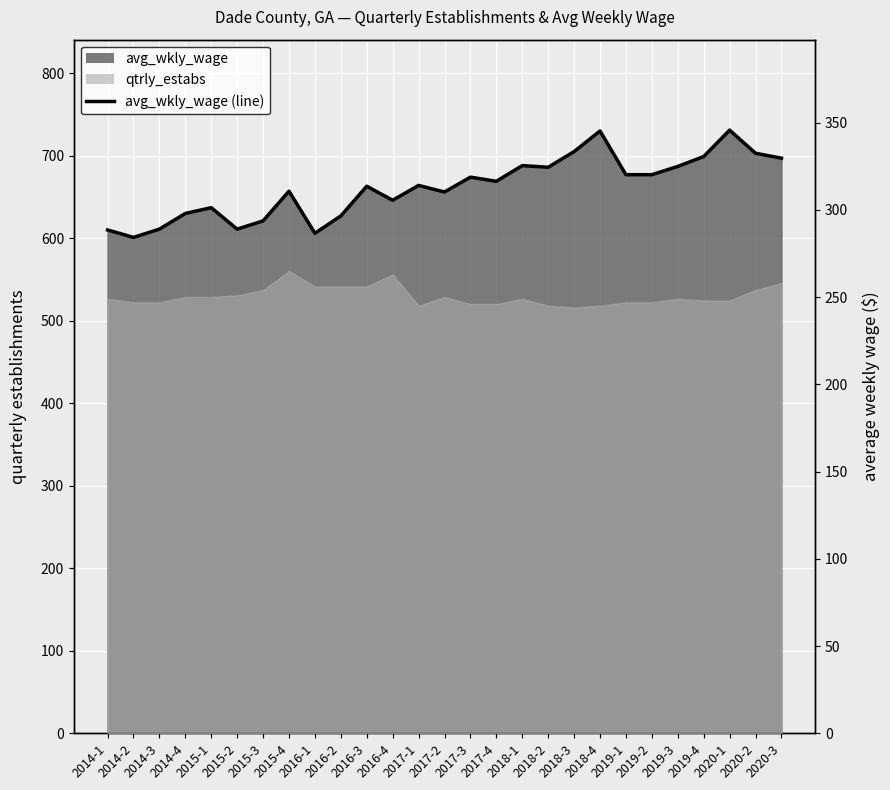

Rank the categories by value from highest to lowest.

2020-1, 2018-4, 2018-3, 2020-2, 2019-4, 2020-3, 2018-1, 2019-3, 2018-2, 2019-1, 2019-2, 2017-3, 2017-4, 2017-1, 2016-3, 2015-4, 2017-2, 2016-4, 2015-1, 2014-4, 2016-2, 2015-3, 2014-3, 2015-2, 2014-1, 2016-1, 2014-2